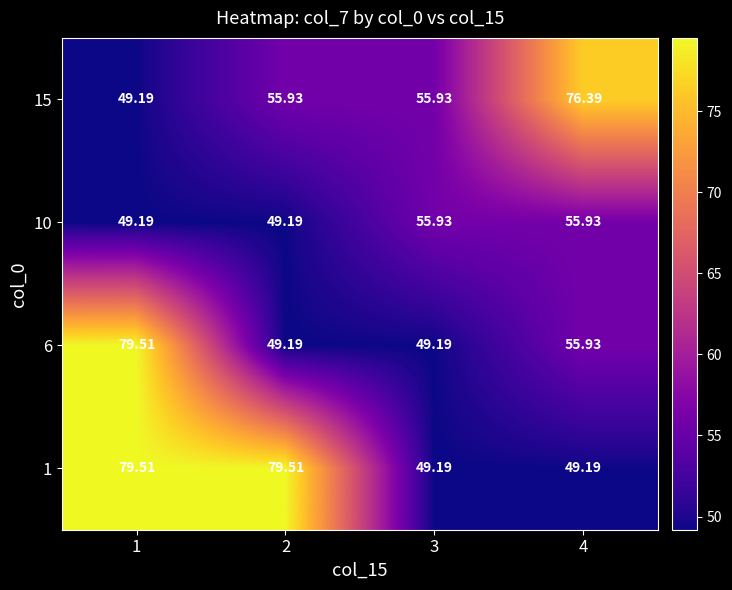

Is the value of 10 at 1 greater than the value of 6 at 1?

No